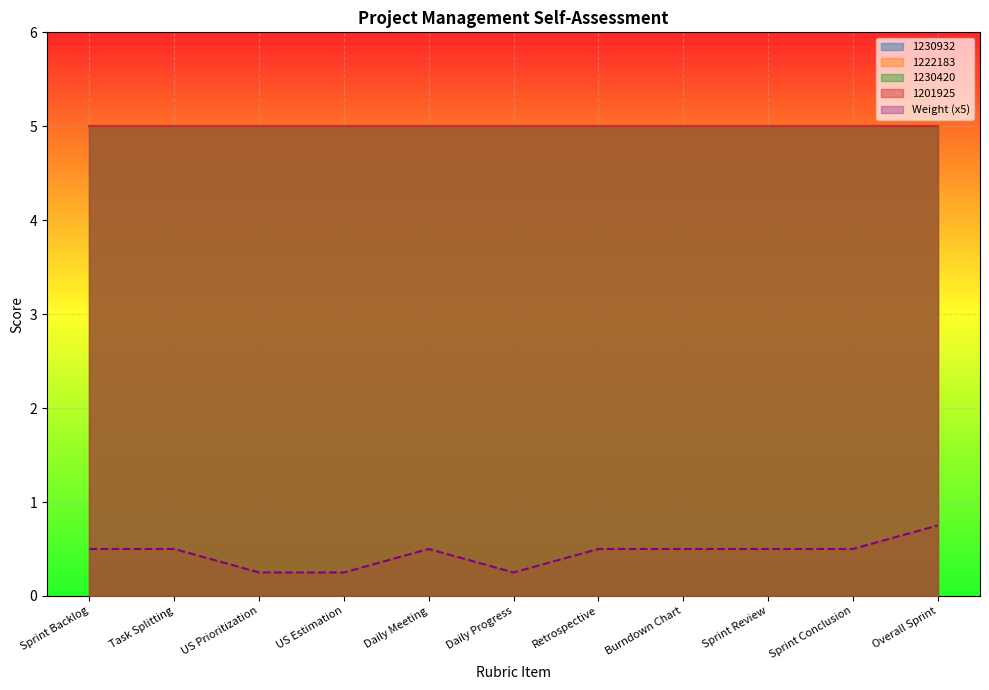

What position from the left is Burndown Chart?

8